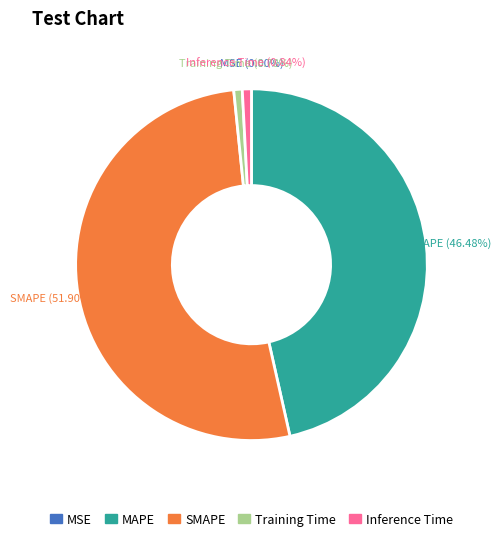

To the nearest percent, what percentage of the pie is MAPE?

46%